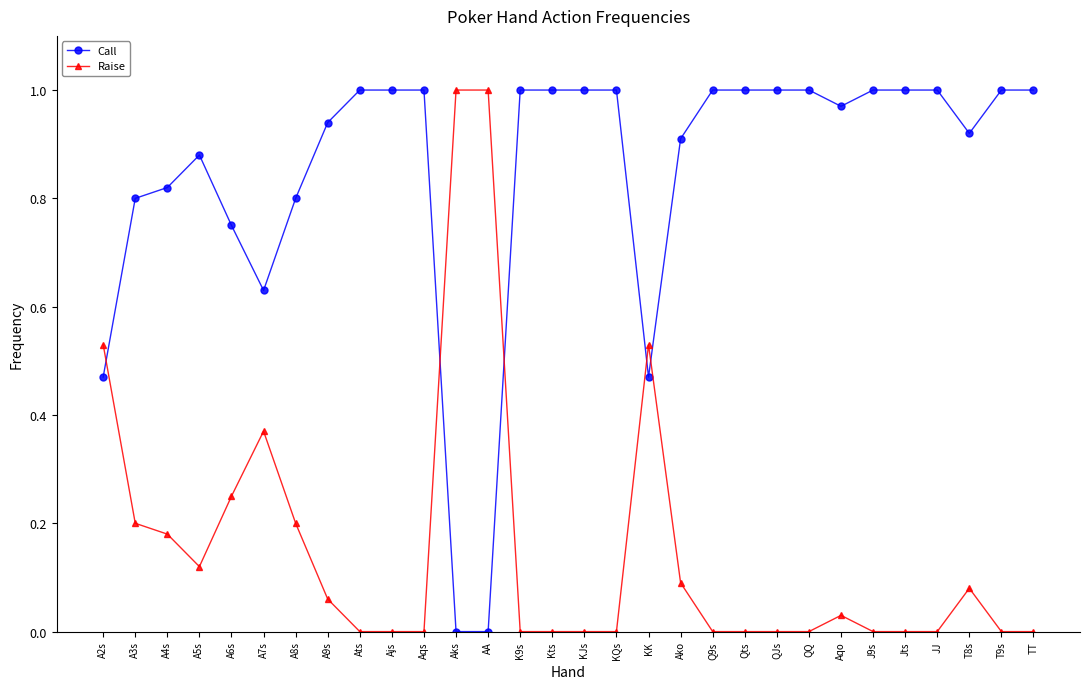

Rank the series at JJ from highest to lowest value.

Call, Raise